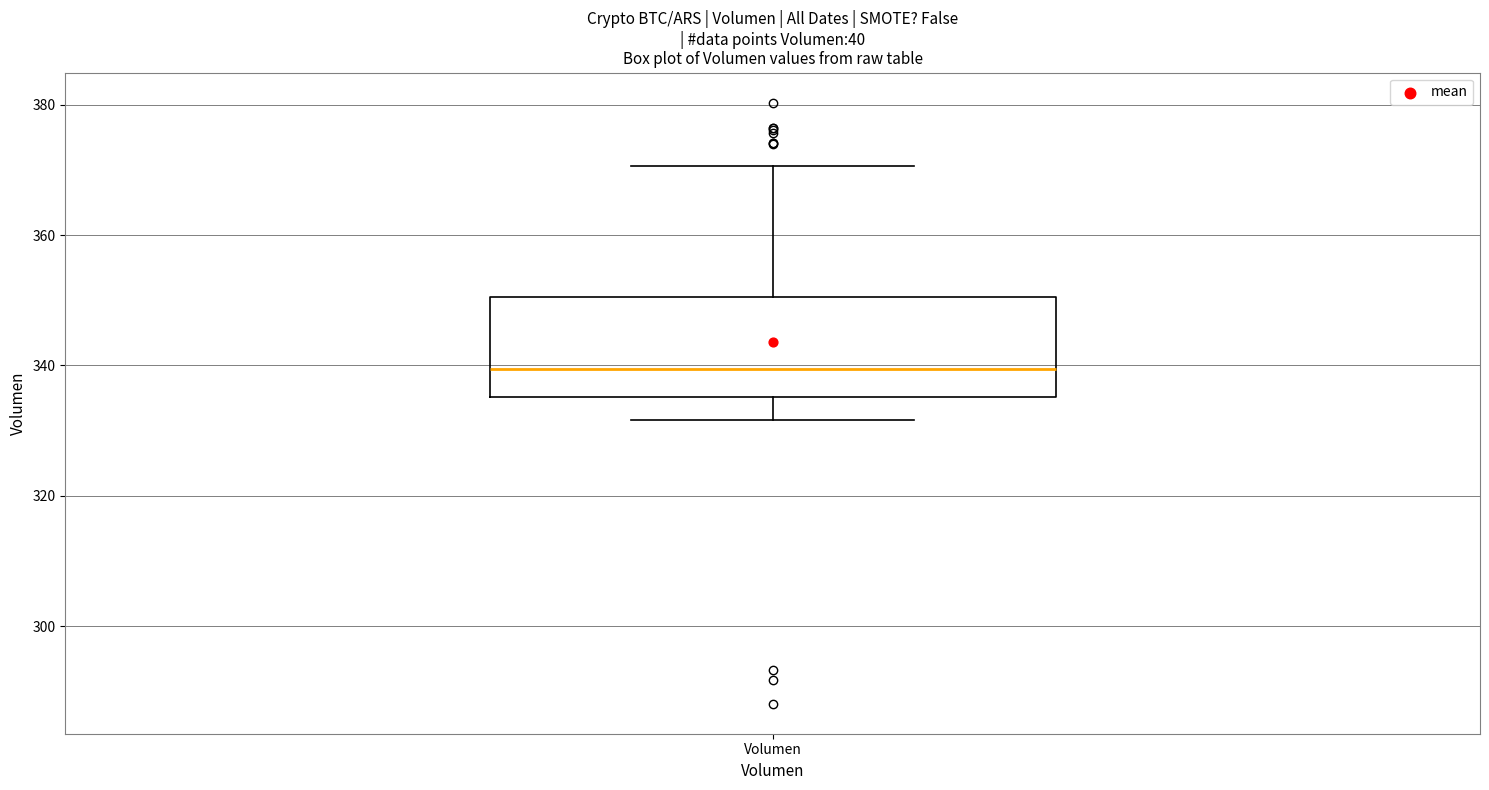

Read this box plot against the y-axis: the position of the median line, the range covered by the box, and the ends of both whiskers. The values are not printed on the chart, so give them approximately, as read against the axis.

median 340, box 336 to 350, whiskers 332 to 370